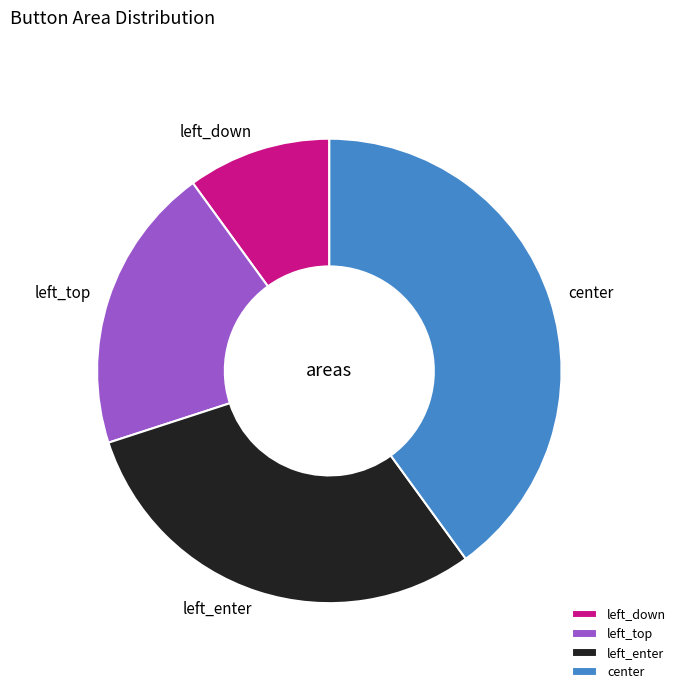

Does any single category account for the majority?

No